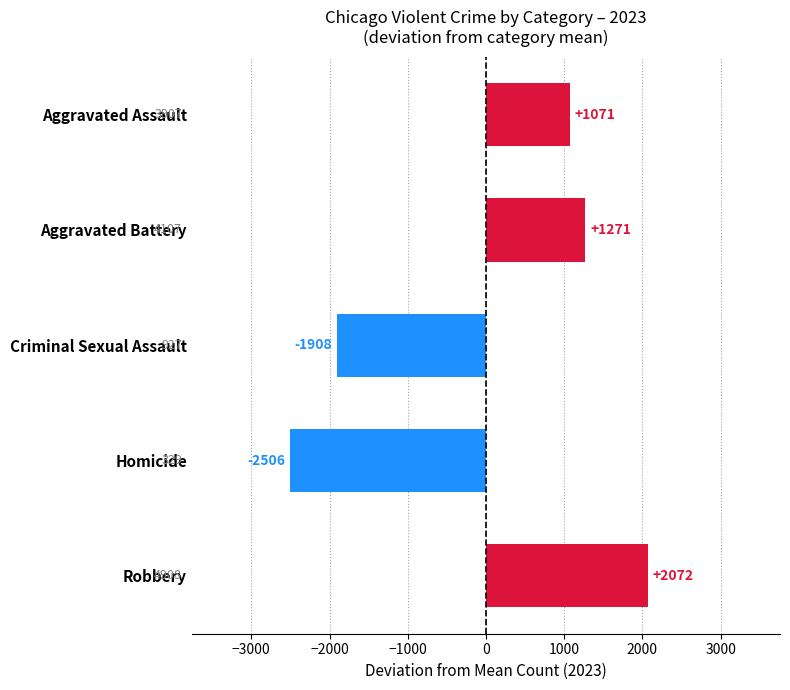

List the labels in order of value, largest first.

Robbery, Aggravated Battery, Aggravated Assault, Criminal Sexual Assault, Homicide